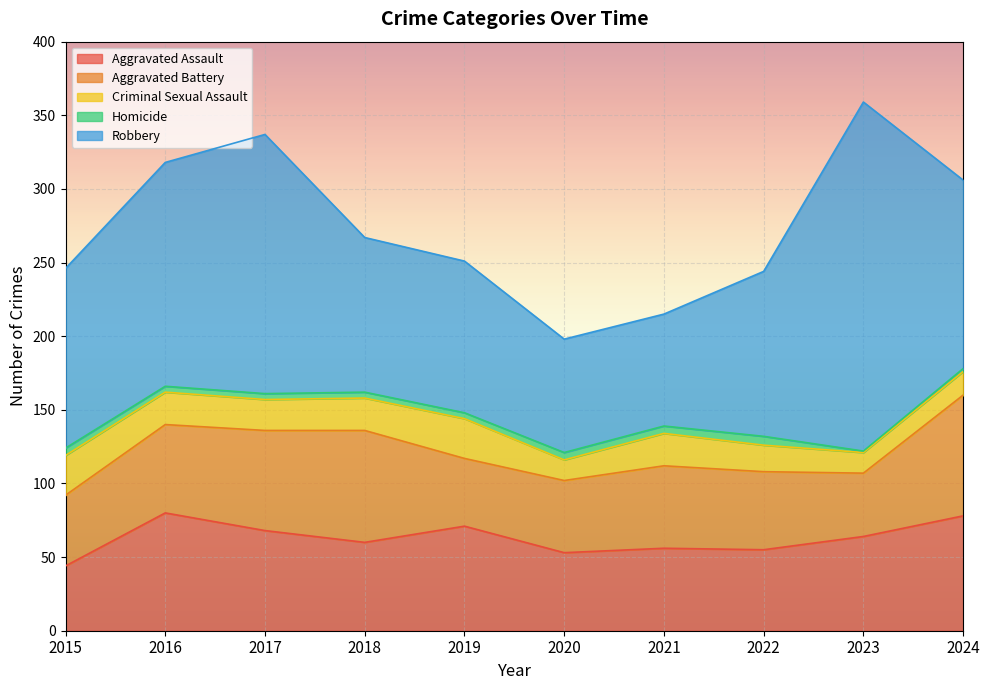

True or false: Aggravated Battery and Robbery intersect in this chart.

False